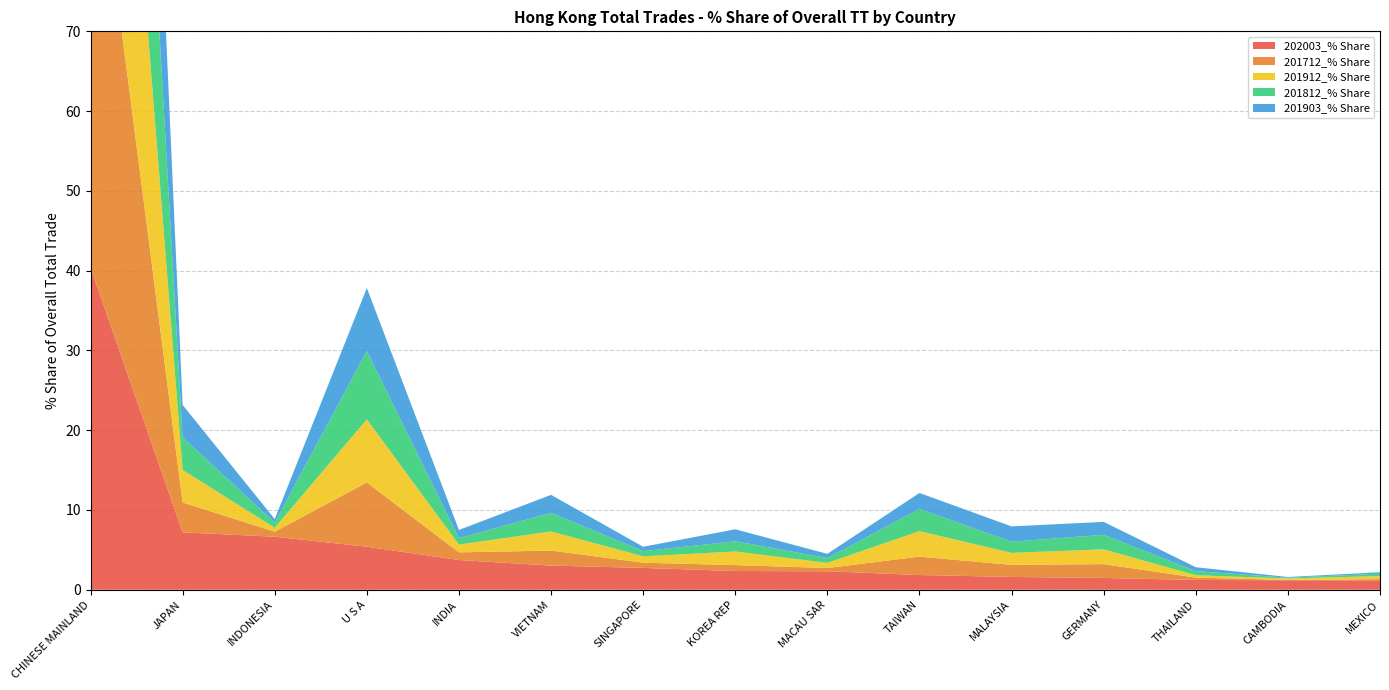

Reading left to right, what are all the values shown in this chart?

202003_% Share: 40.4	7.2	6.6	5.4	3.7	3.0	2.7	2.3	2.3	1.8	1.6	1.5	1.2	1.2	1.2
201712_% Share: 59.9	3.8	0.6	8.1	1.0	1.9	0.7	0.7	0.4	2.3	1.5	1.7	0.3	0.0	0.1
201912_% Share: 60.4	4.1	0.5	7.9	1.0	2.4	0.8	1.7	0.6	3.2	1.5	1.9	0.3	0.2	0.4
201812_% Share: 59.5	4.1	0.6	8.6	0.8	2.3	0.7	1.3	0.6	2.8	1.4	1.8	0.5	0.1	0.3
201903_% Share: 61.7	4.1	0.4	7.9	1.0	2.3	0.5	1.5	0.5	2.0	1.9	1.6	0.5	0.1	0.2